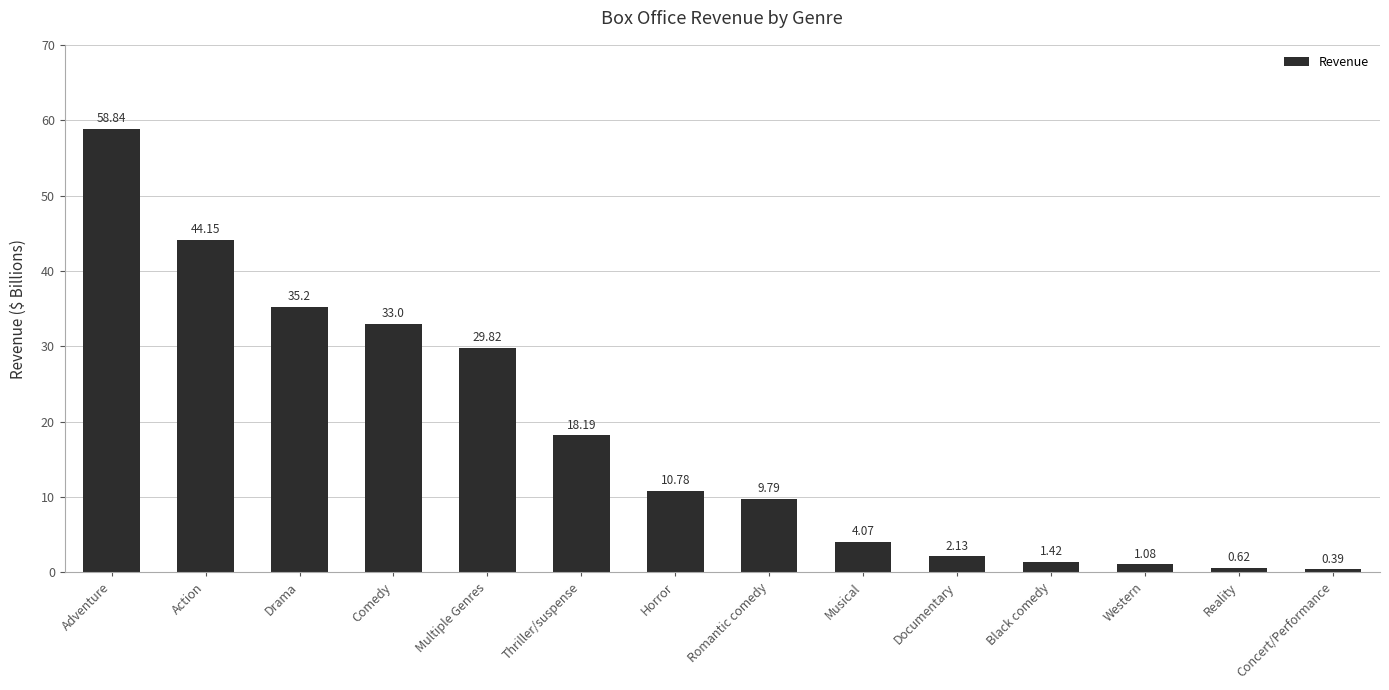

What is the label of the 14th bar from the left?

Concert/Performance